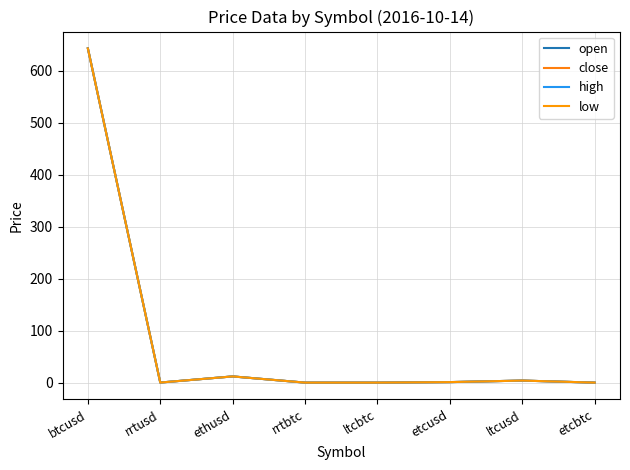

Read the close value at etcusd.

1.0